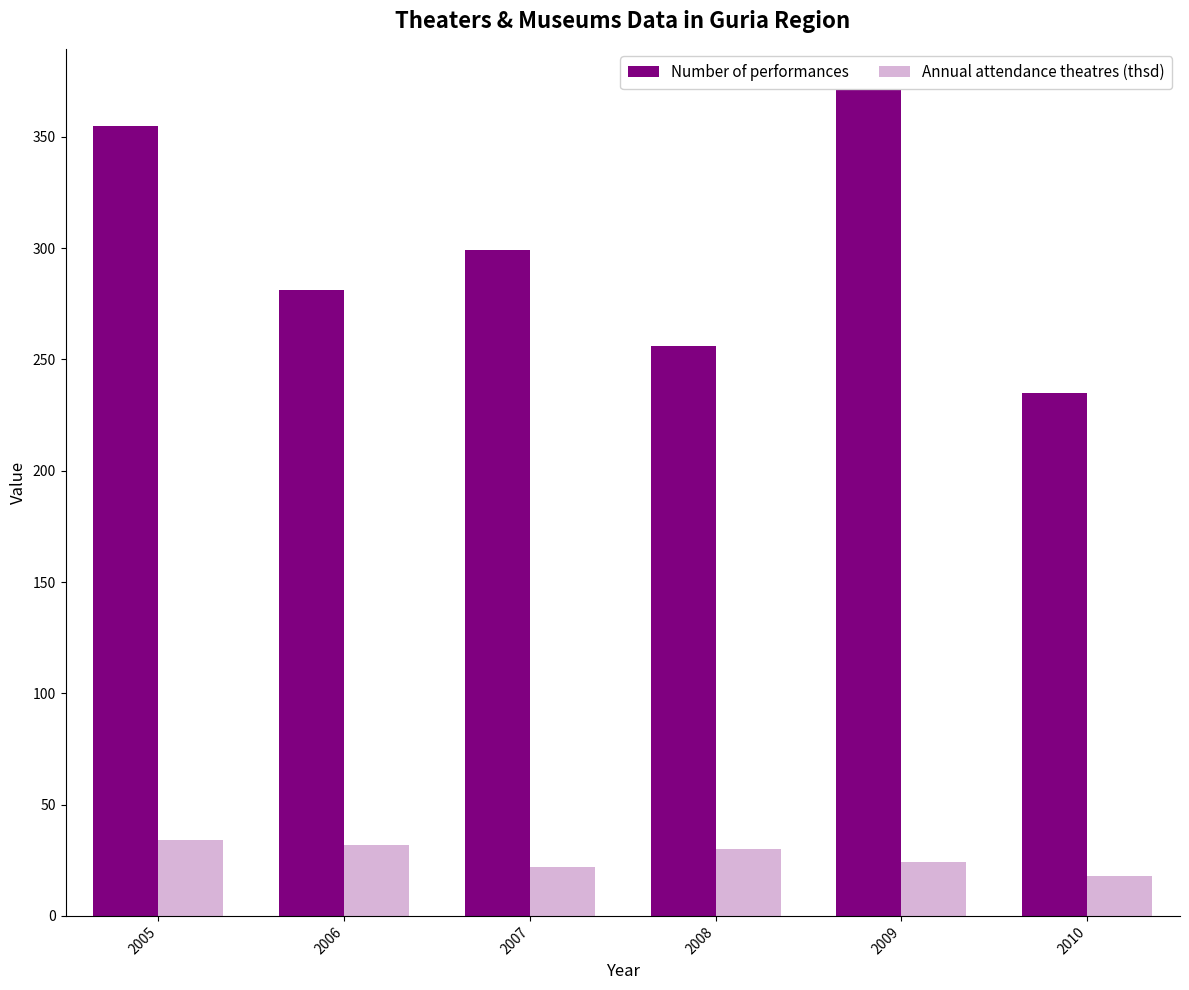

Reading left to right, transcribe all the data shown in this chart.

Number of performances: 355	281	299	256	371	235
Annual attendance theatres (thsd): 34	32	22	30	24	18